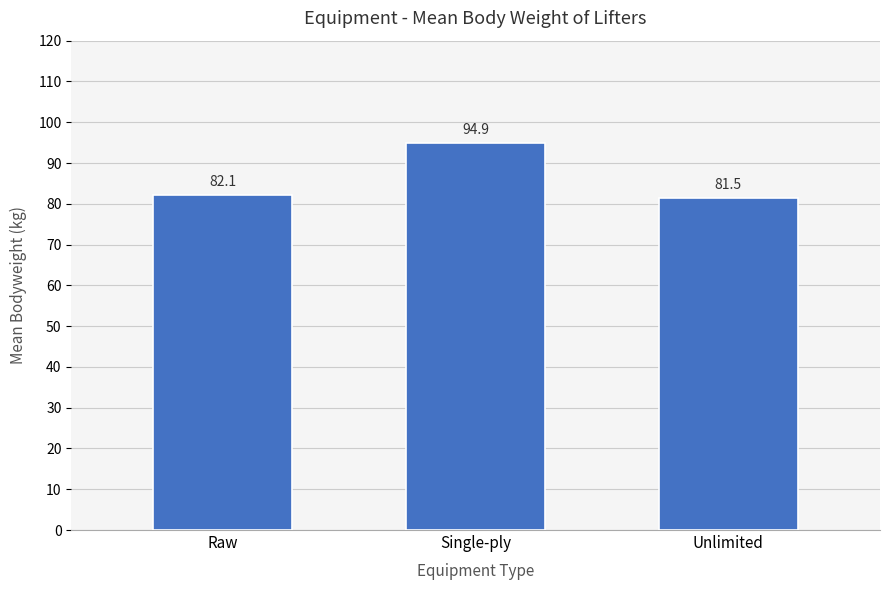

Read the value at Unlimited.

81.5